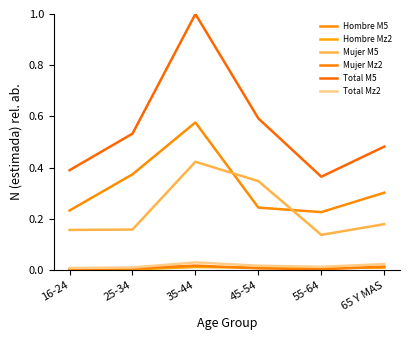

At which category does Hombre Mz2 reach its first local valley?

25-34